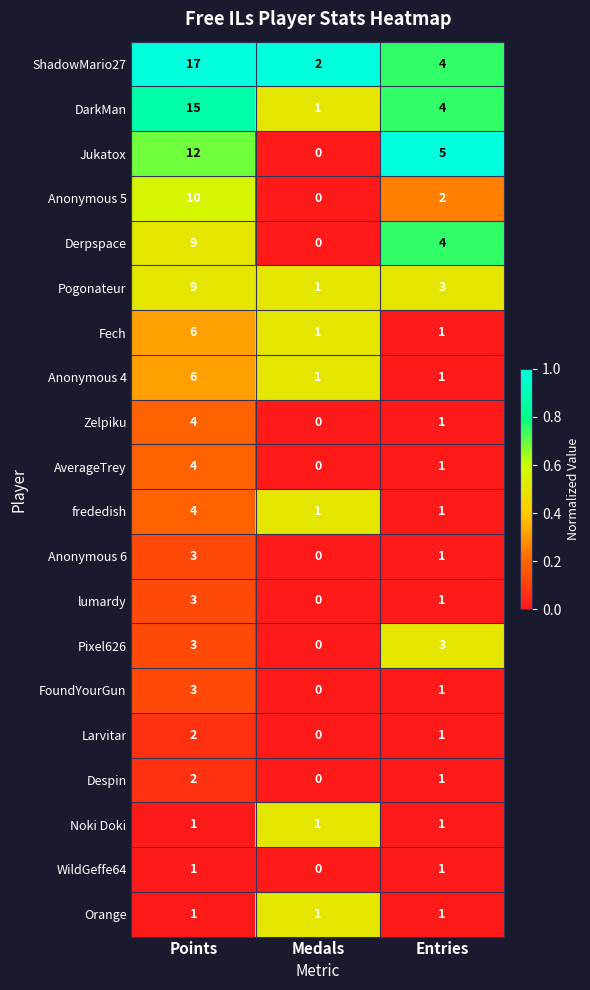

Which category has the highest value in the DarkMan series?

Points